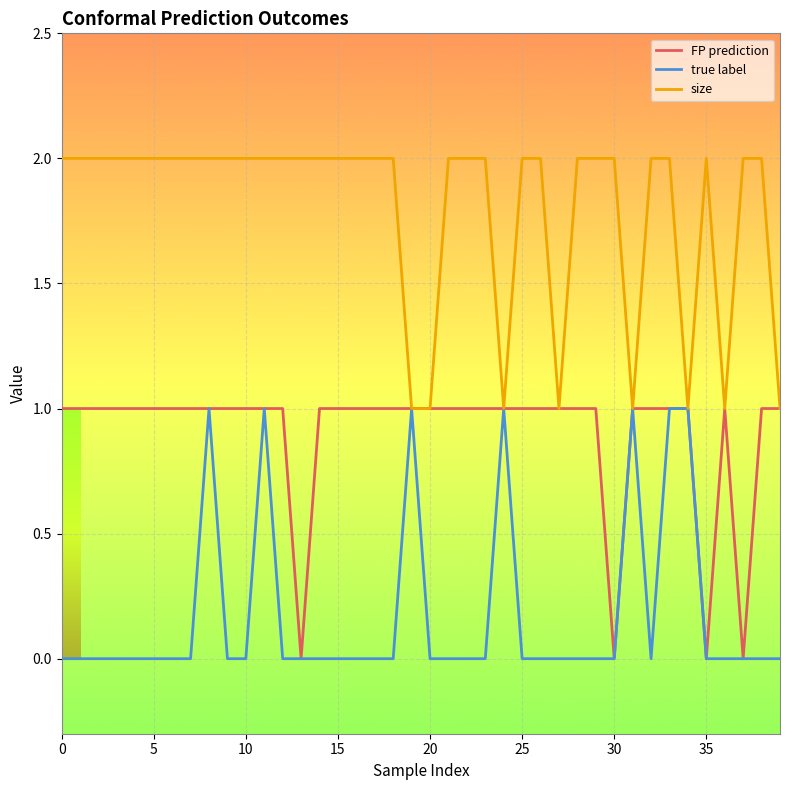

List the series in order of their overall mean, highest first.

size, FP prediction, true label